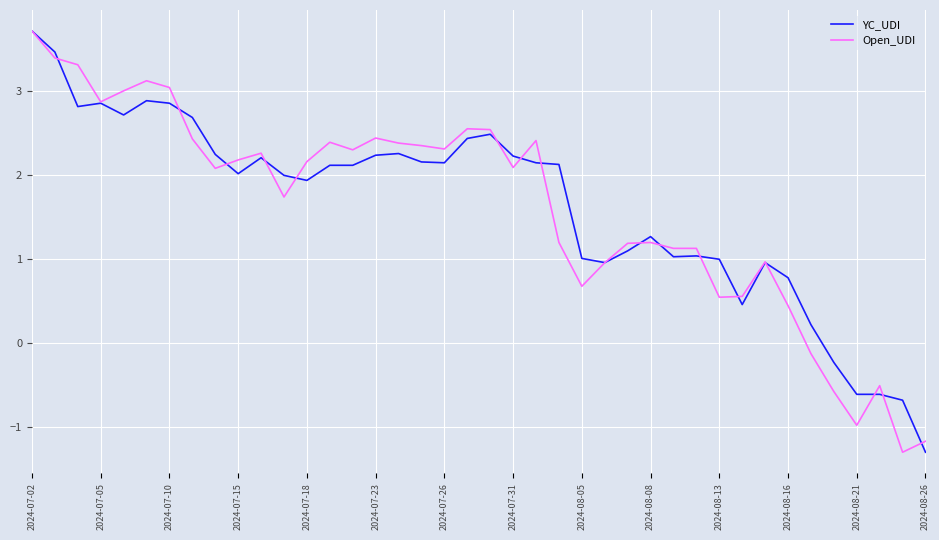

What is the lowest value of the Open_UDI series?

-1.3